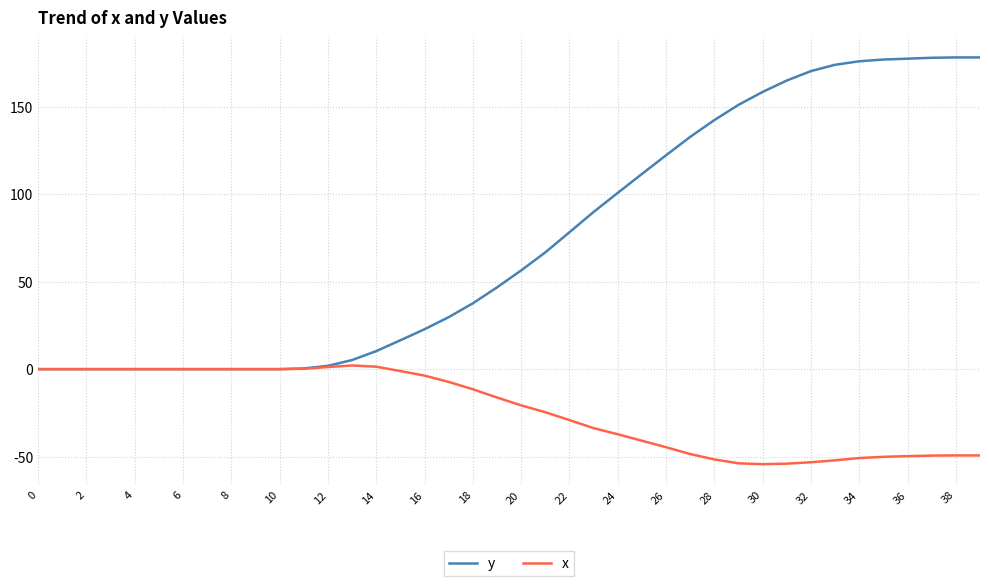

What is the maximum value shown in the chart?

178.1